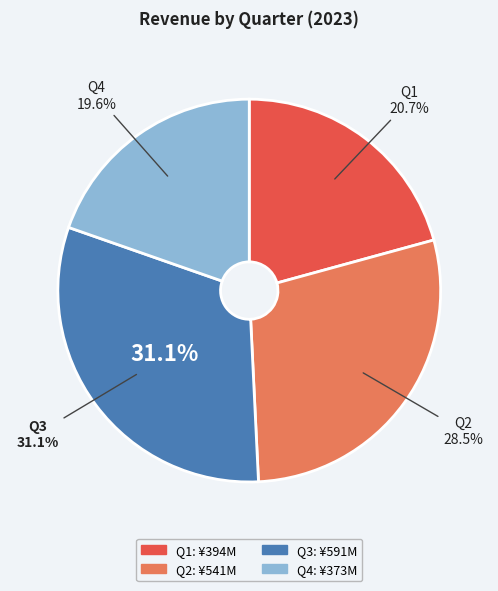

True or false: Q3 accounts for 36% of the total.

False